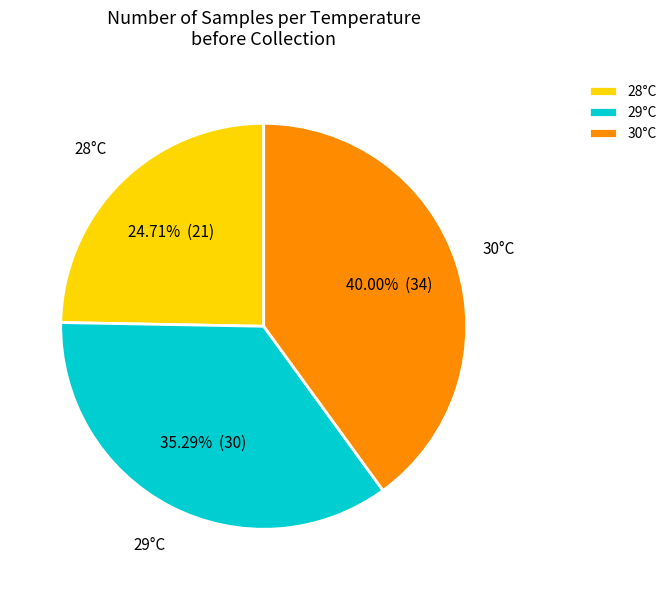

Is the sum of 29°C and 30°C greater than half?

Yes